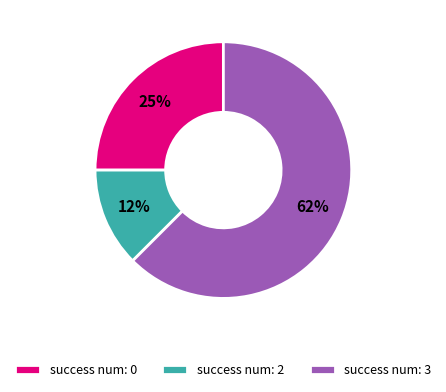

To the nearest percent, what is the average slice percentage?

33%